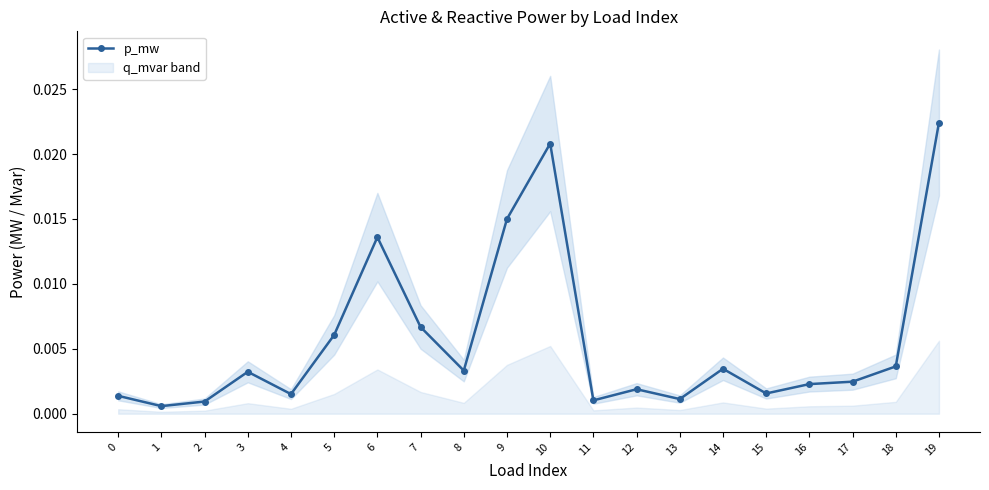

At which category does the data reach its first local valley?

1